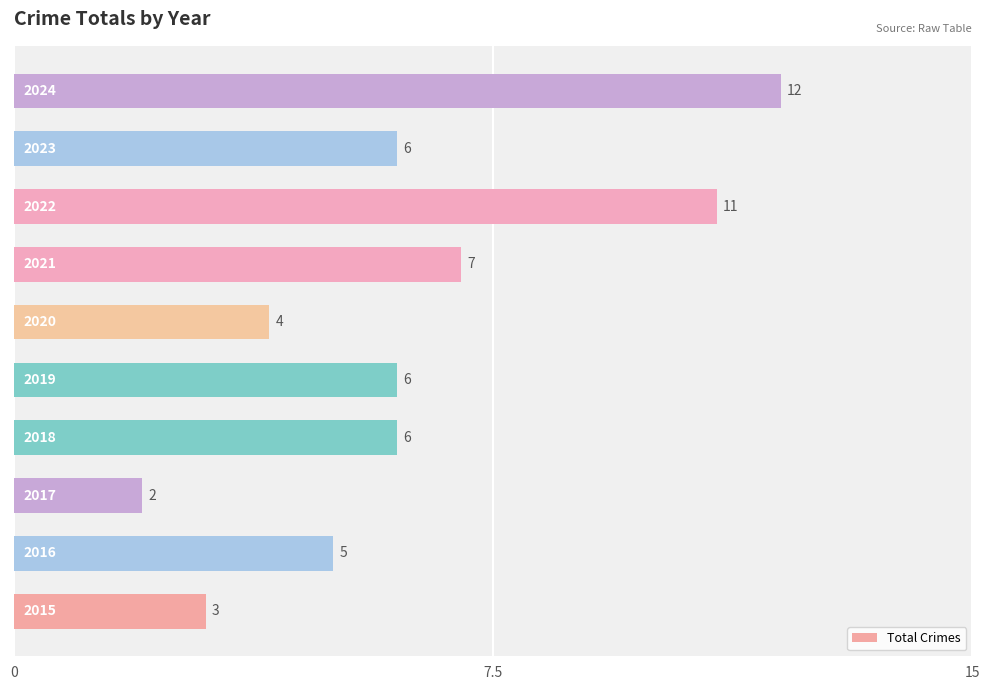

Count the values in the range 4 to 7.

6